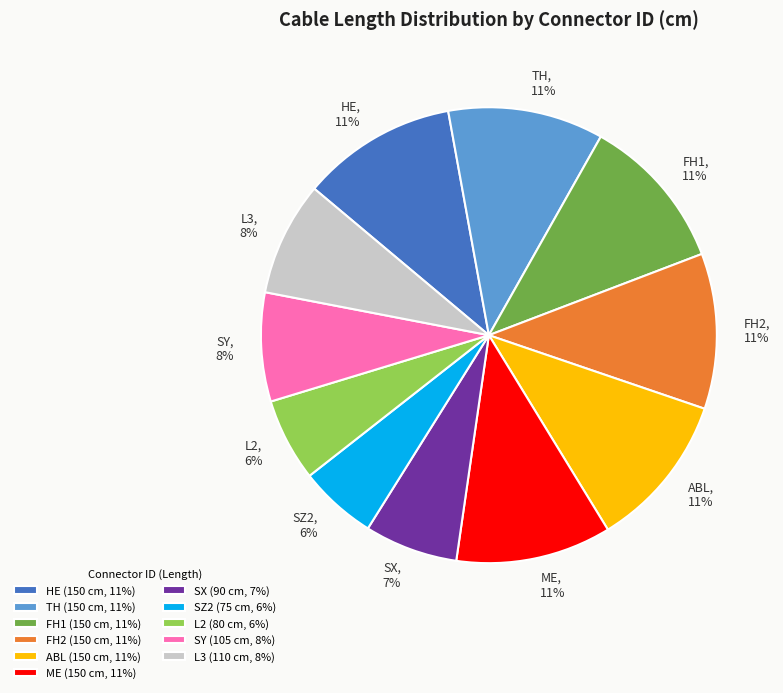

What is the ratio of the value at SZ2 to the value at FH1?

0.5